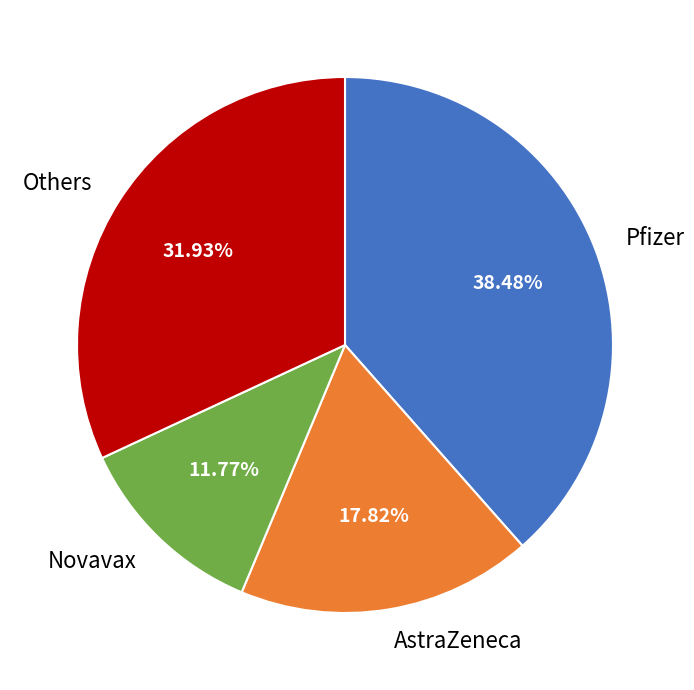

What is the largest slice in the pie chart?

Pfizer